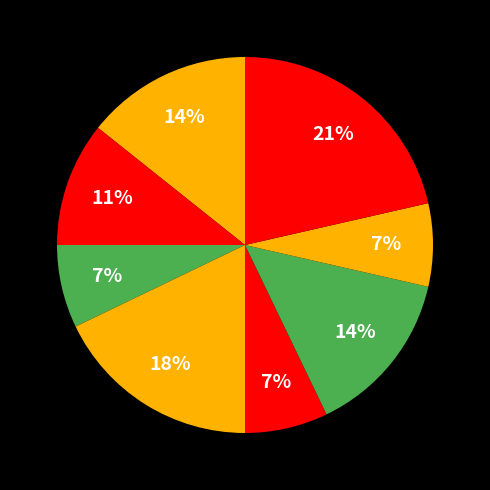

To the nearest percent, what is the average slice percentage?

12%